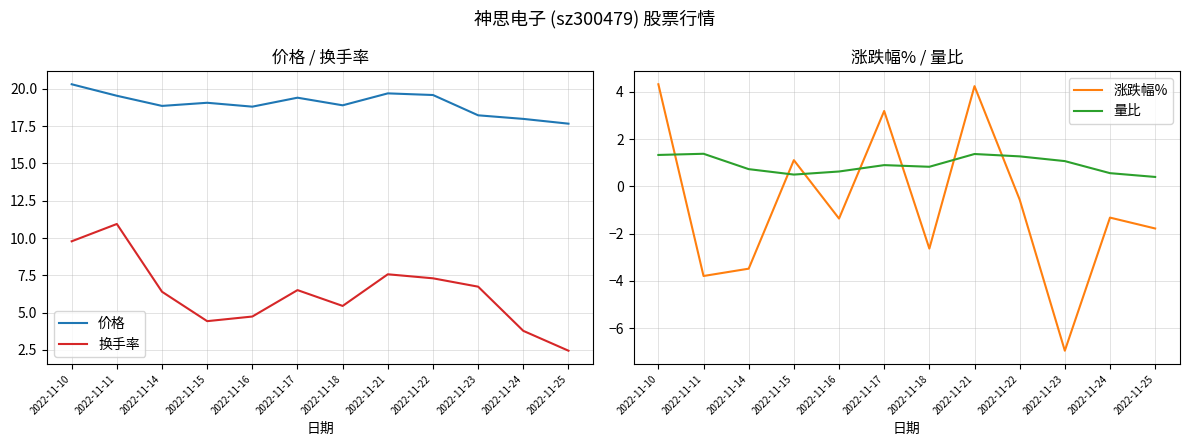

What value does the 量比 series have at 2022-11-17?

0.9